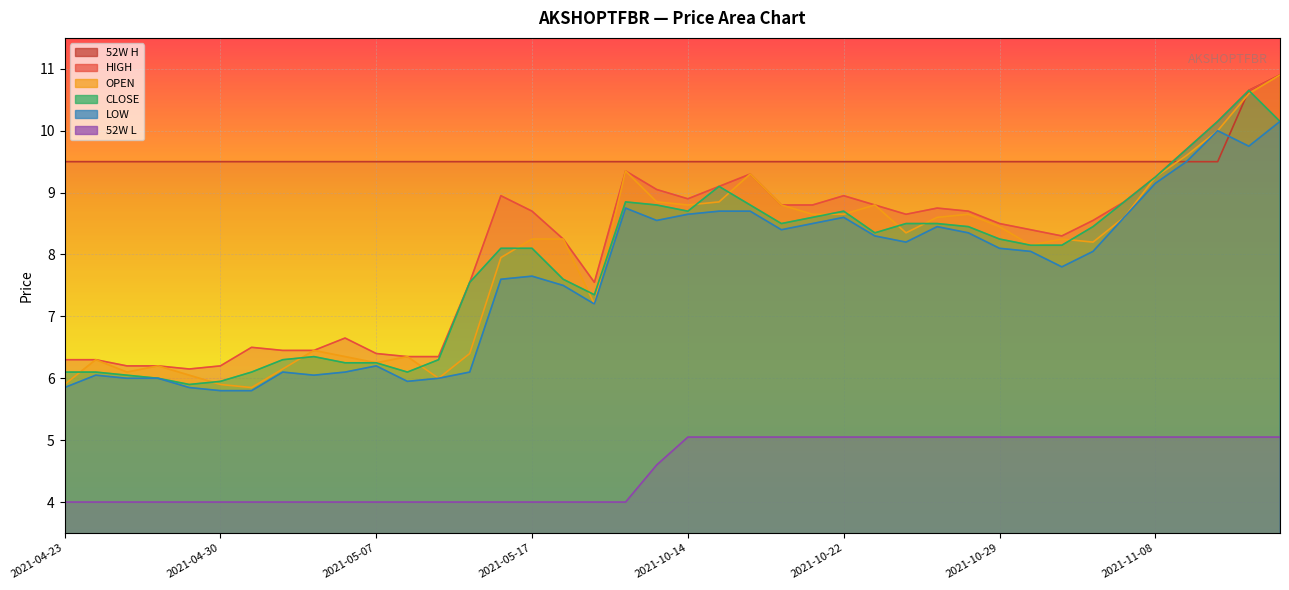

Which has a higher value, 2021-05-07 or 2021-10-29?

2021-10-29